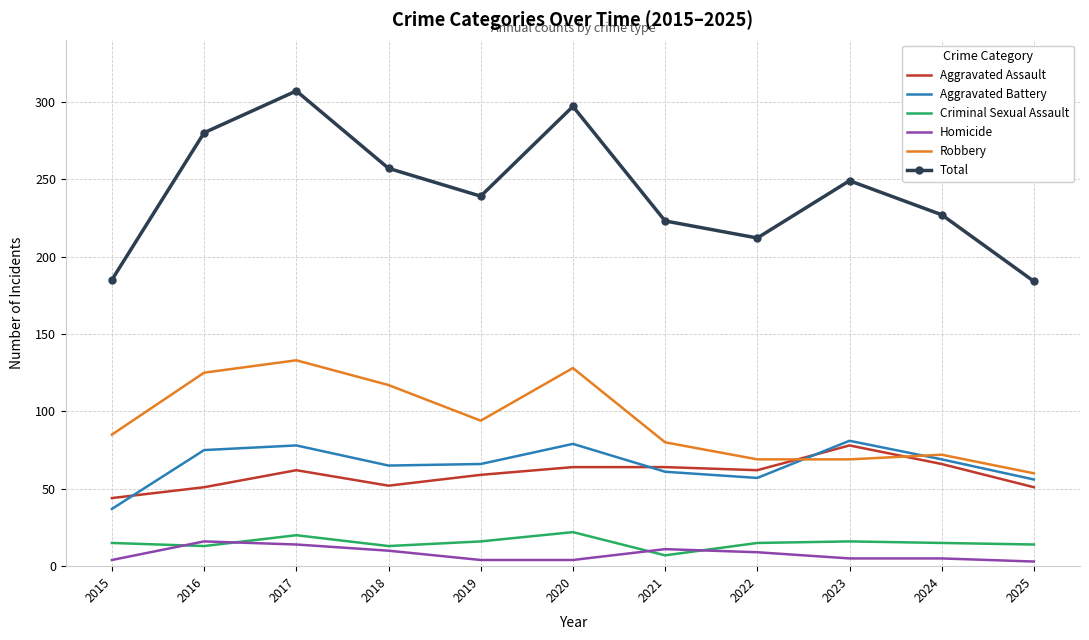

The value of Aggravated Assault at 2024 is 66. True or false?

True